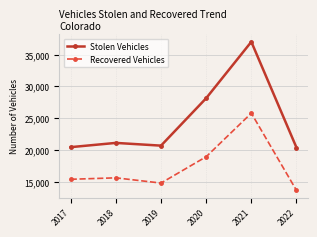

True or false: Stolen Vehicles has a value of 19058 at 2021.

False